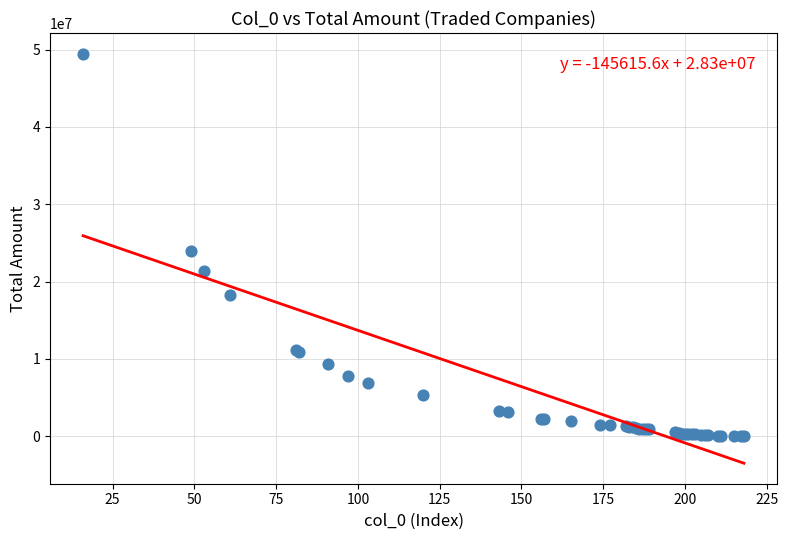

What Y value in the scatter plot is closest to 24744088?

23949992.5